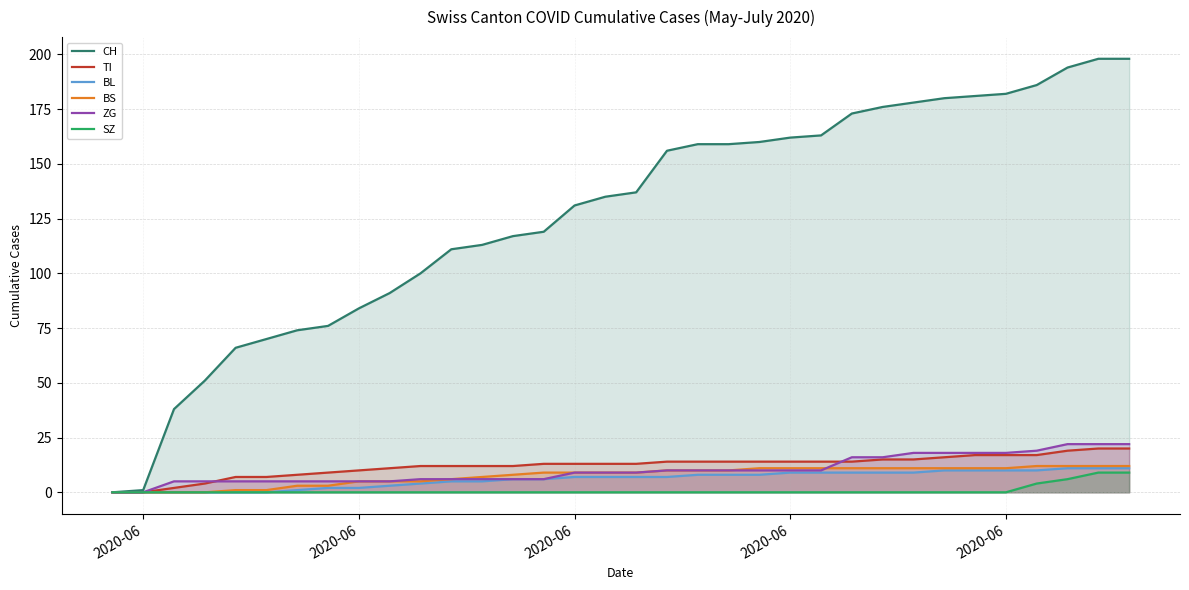

What are all the series names shown in the legend?

CH, TI, BL, BS, ZG, SZ